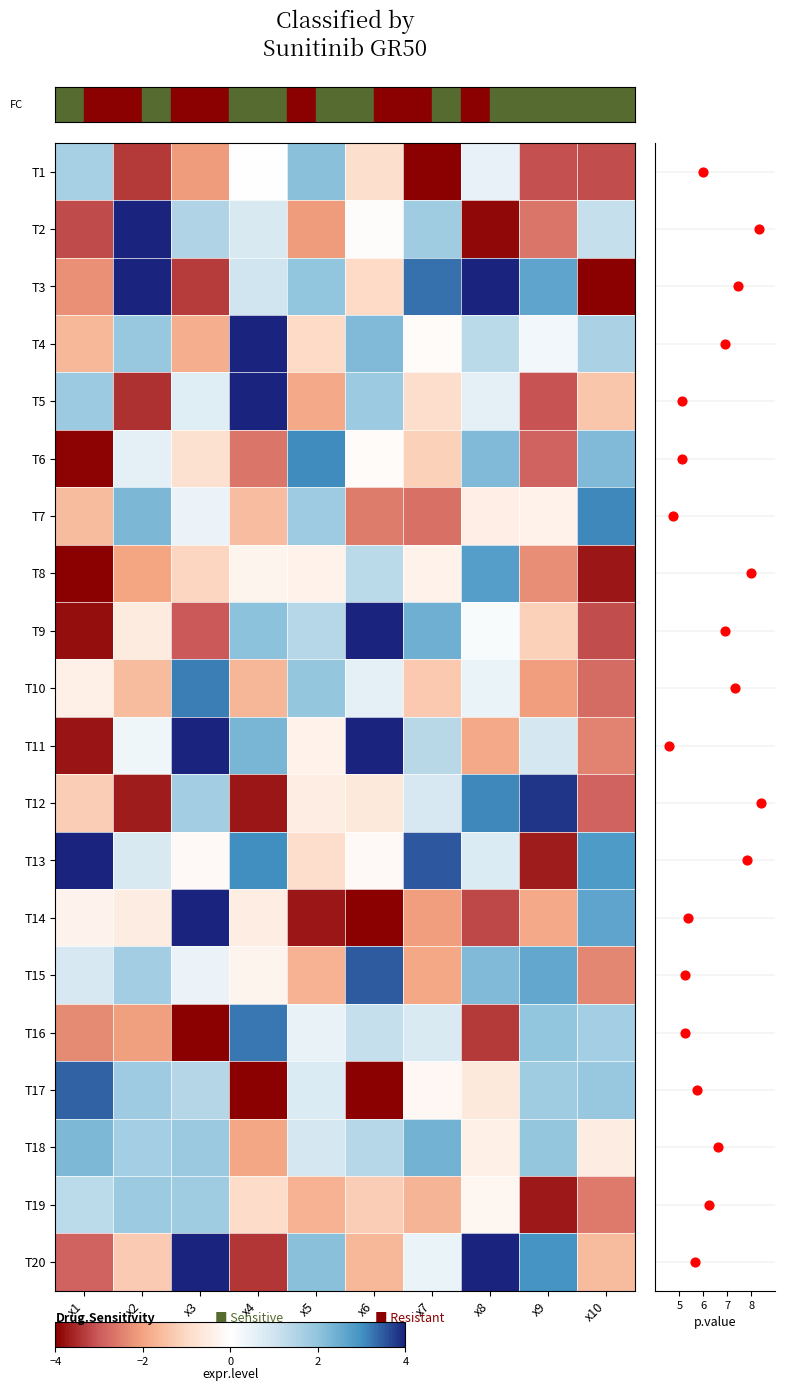

At which category is the sum across all series the highest?

x8